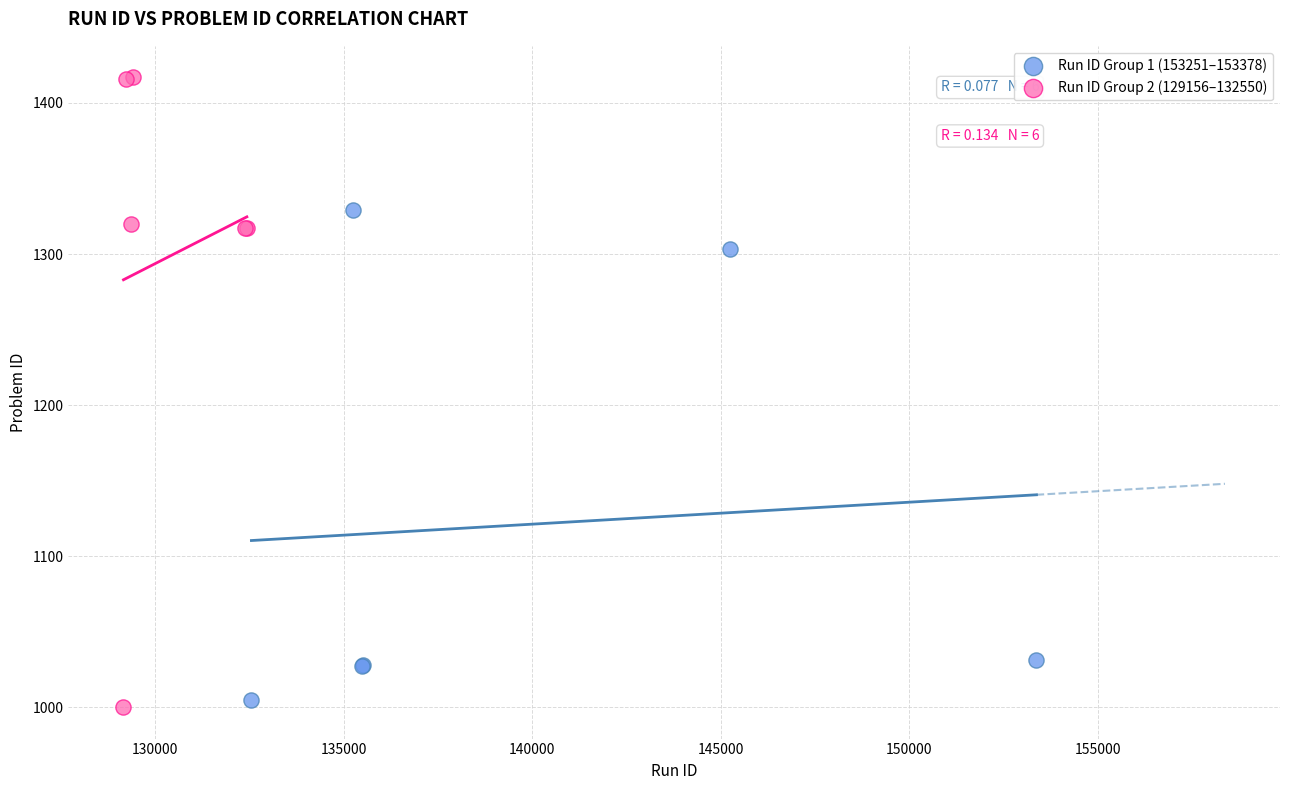

Which series has the widest spread of Y values?

Run ID Group 2 (129156–132550)